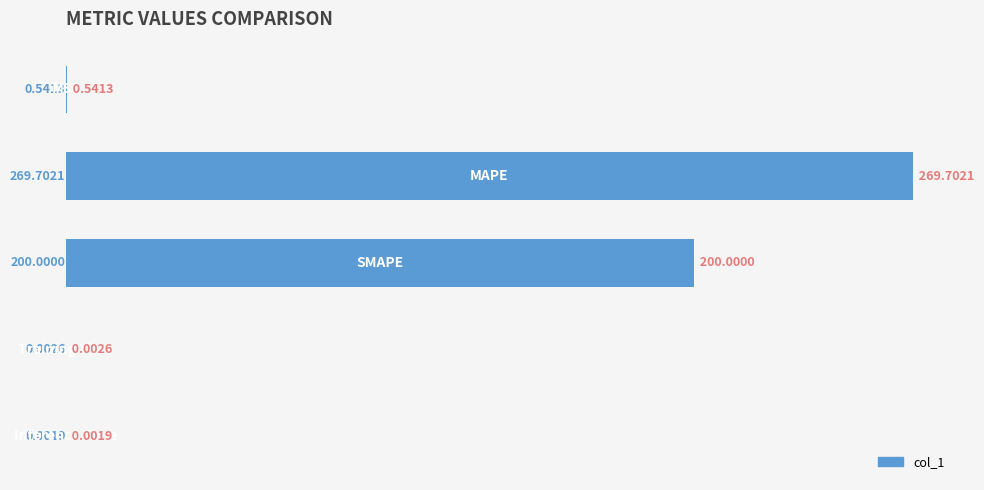

What is the sum of all values?

470.2